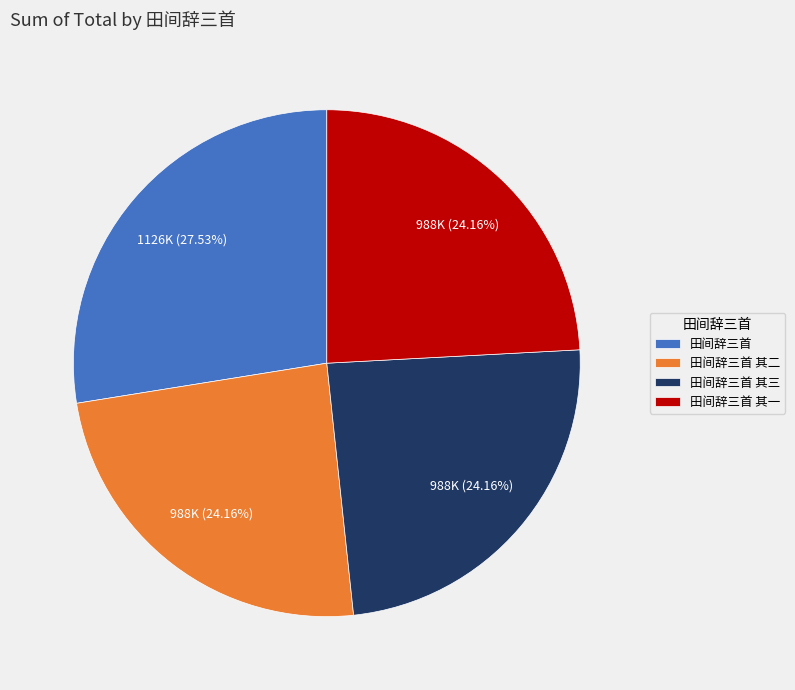

What is the ratio of the value at 田间辞三首 其一 to the value at 田间辞三首?

0.9